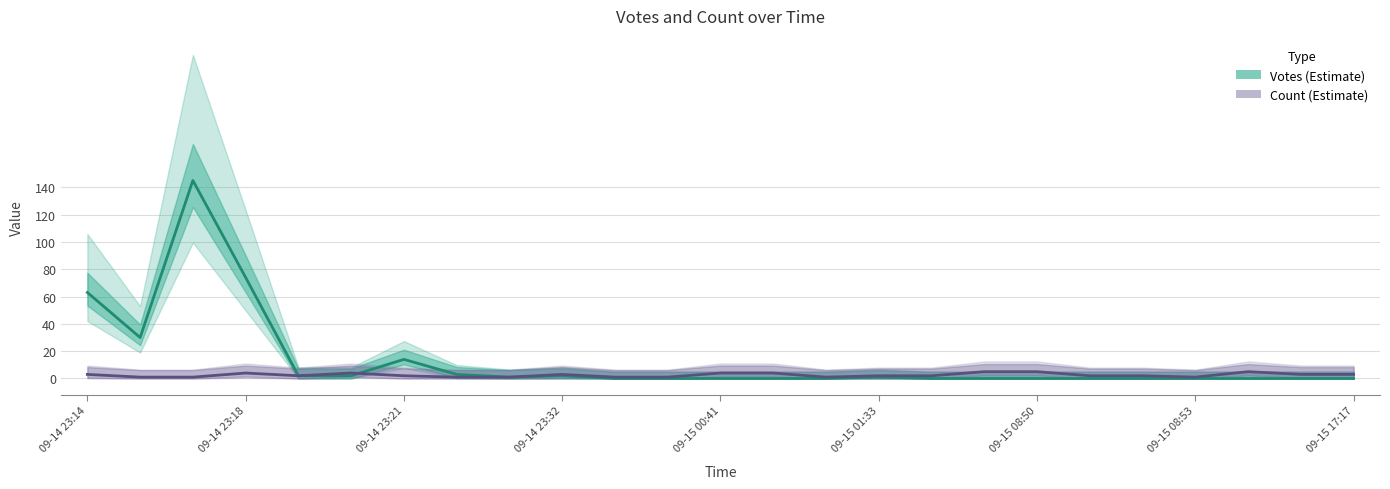

What are all the series names shown in the legend?

Votes, Count